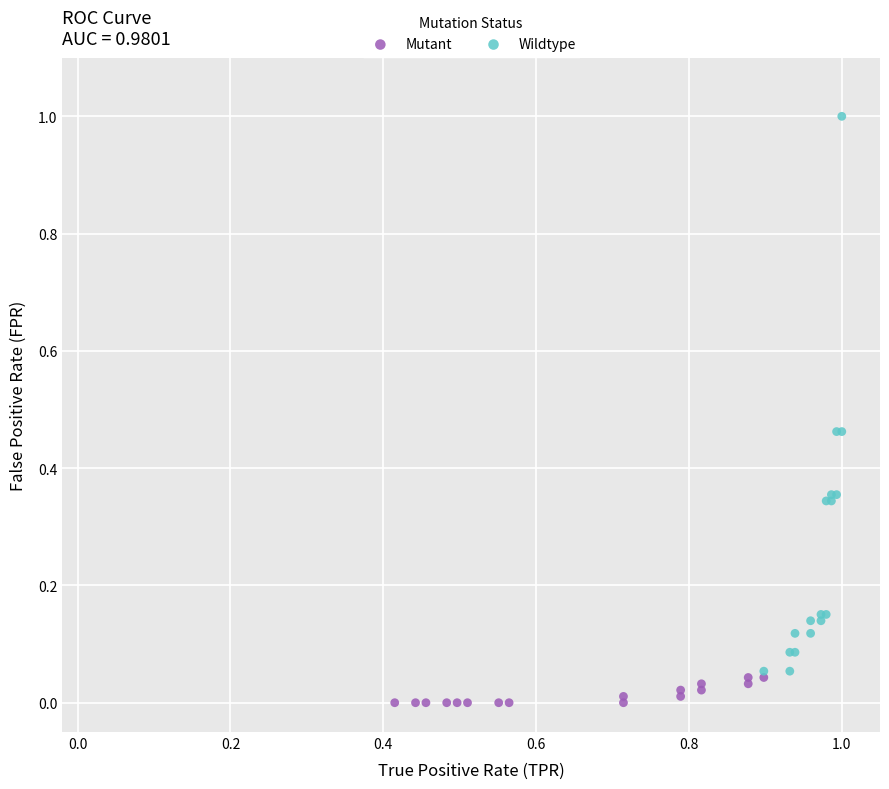

Which series has the widest spread of Y values?

Wildtype